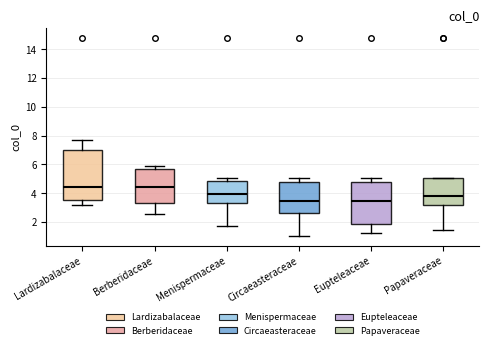

Reading left to right, read every box against the y-axis: the position of its median line, the range the box covers, and the ends of its whiskers. The values are not printed on the chart, so give them approximately, as read against the axis.

Lardizabalaceae: median 4.4, box 3.6 to 7.0, whiskers 3.2 to 7.6
Berberidaceae: median 4.4, box 3.4 to 5.6, whiskers 2.6 to 5.8
Menispermaceae: median 4.0, box 3.4 to 4.8, whiskers 1.8 to 5.0
Circaeasteraceae: median 3.4, box 2.6 to 4.8, whiskers 1.0 to 5.0
Eupteleaceae: median 3.4, box 1.8 to 4.8, whiskers 1.2 to 5.0
Papaveraceae: median 3.8, box 3.2 to 5.0, whiskers 1.4 to 5.0